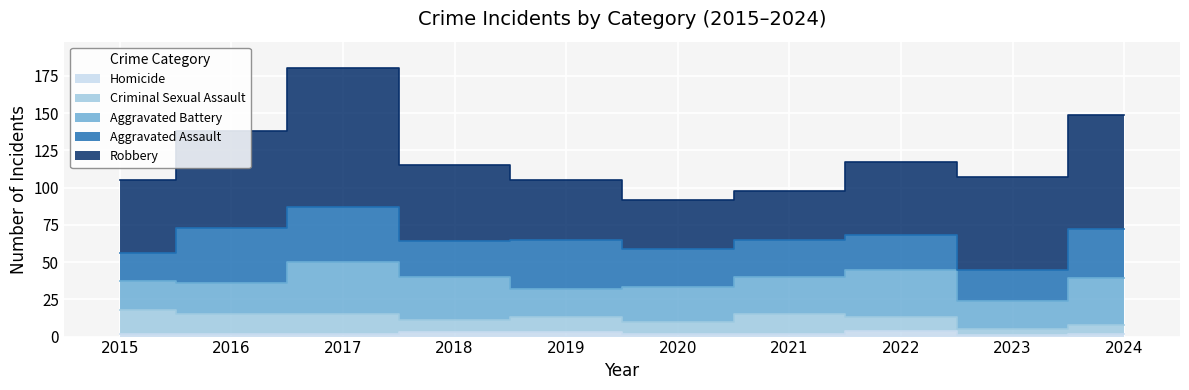

What is the approximate value of Robbery at 2023, to the nearest 10?

60